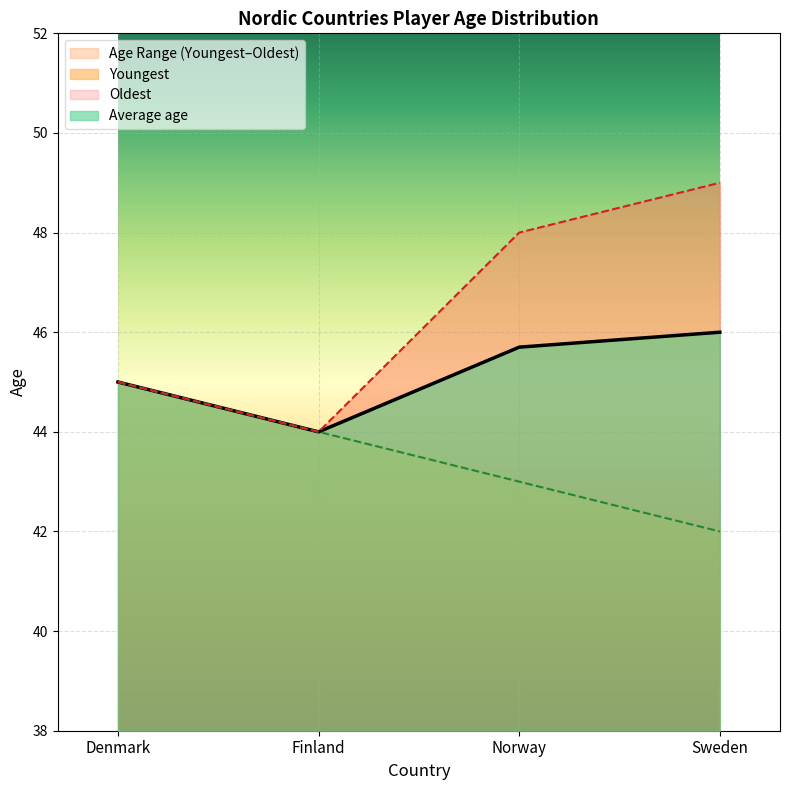

True or false: Oldest has a value of 45.0 at Denmark.

True